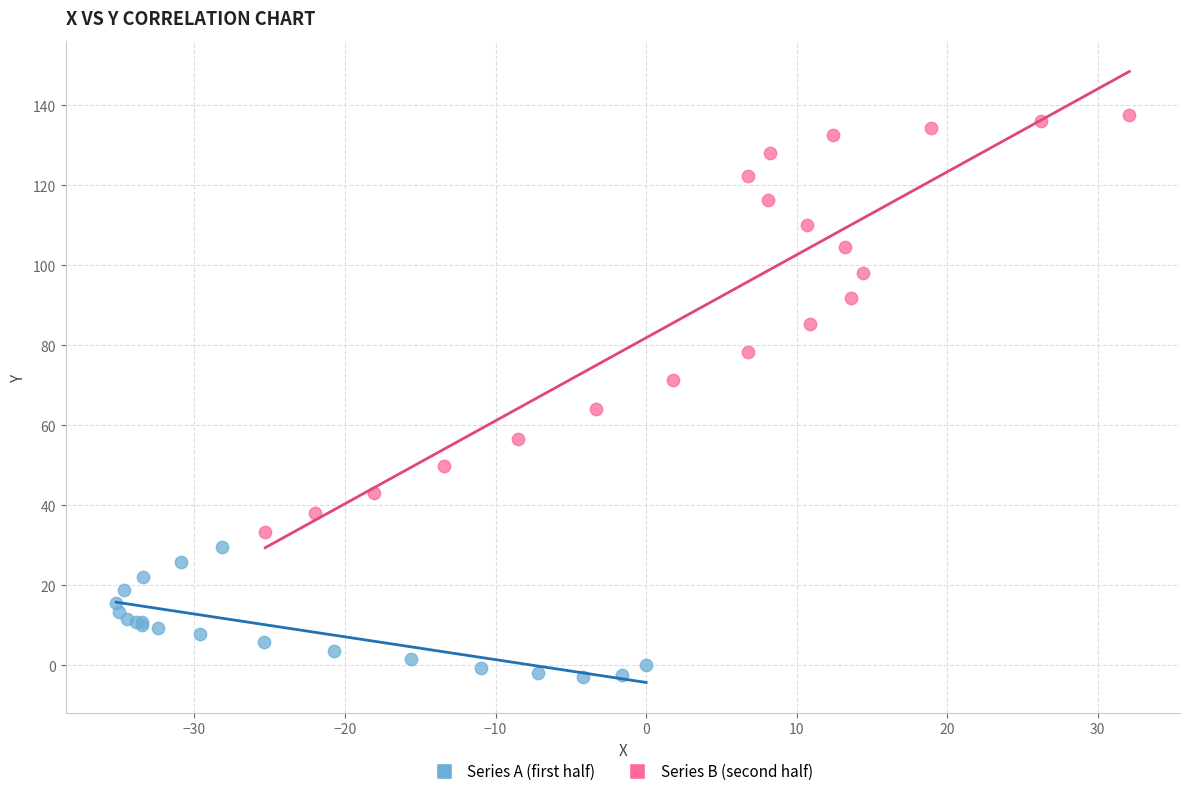

Which series reaches the minimum Y coordinate?

Series A (first half)